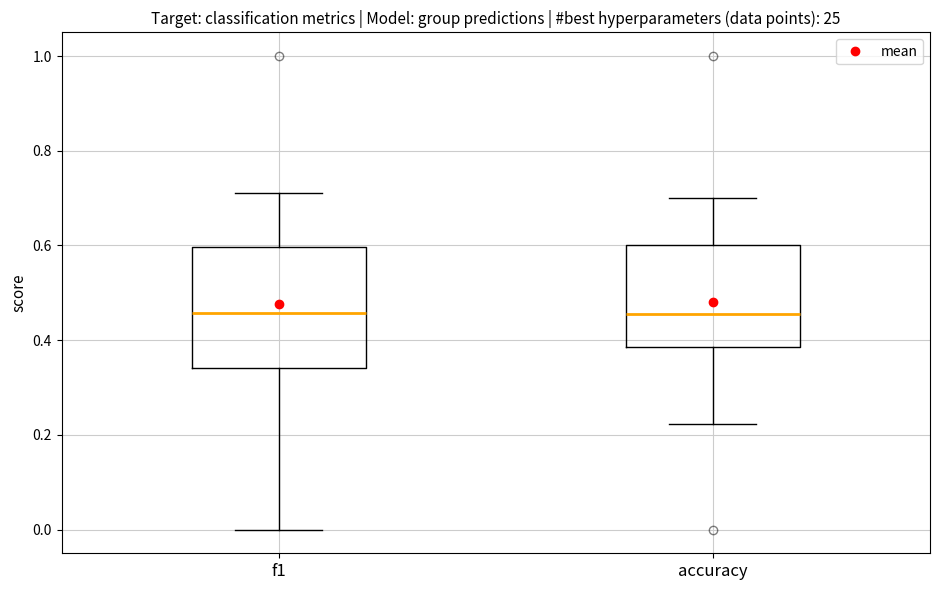

Which box is the tallest, from its lower edge to its upper edge?

f1